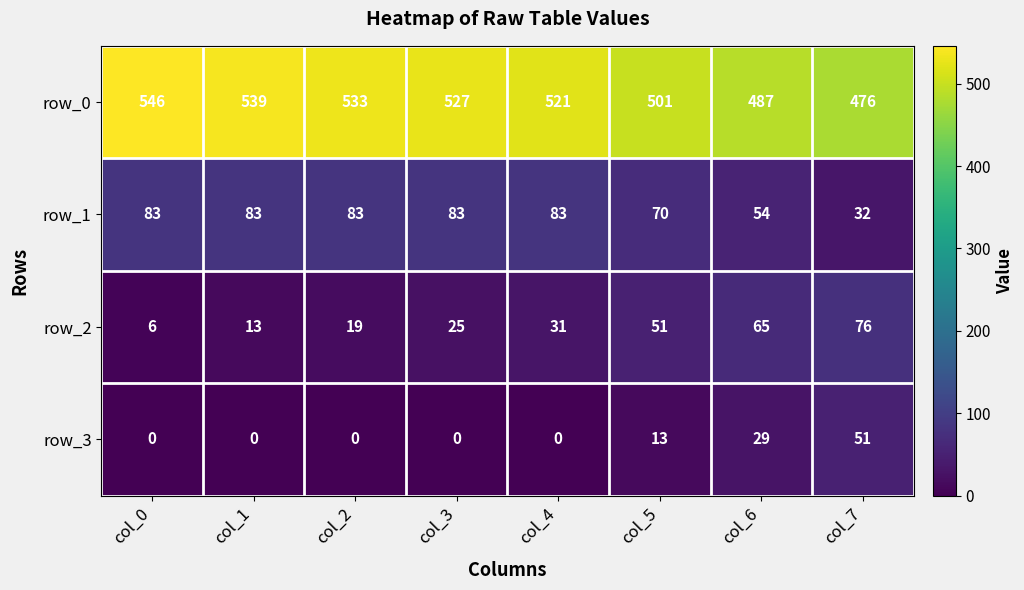

Reading left to right, what are all the values shown in this chart?

row_0: col_0=546	col_1=539	col_2=533	col_3=527	col_4=521	col_5=501	col_6=487	col_7=476
row_1: col_0=83	col_1=83	col_2=83	col_3=83	col_4=83	col_5=70	col_6=54	col_7=32
row_2: col_0=6	col_1=13	col_2=19	col_3=25	col_4=31	col_5=51	col_6=65	col_7=76
row_3: col_0=0	col_1=0	col_2=0	col_3=0	col_4=0	col_5=13	col_6=29	col_7=51